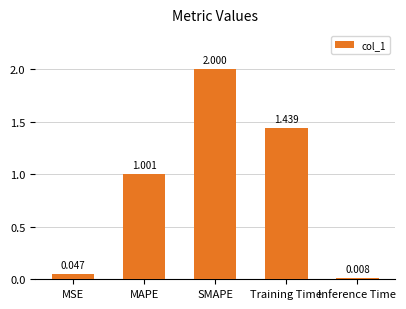

The chart shows a value of 1.0 at MAPE. True or false?

True